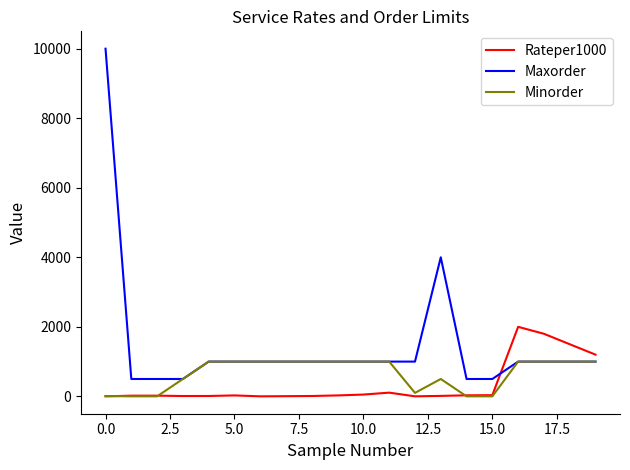

True or false: Rateper1000 and Maxorder cross at least once.

True